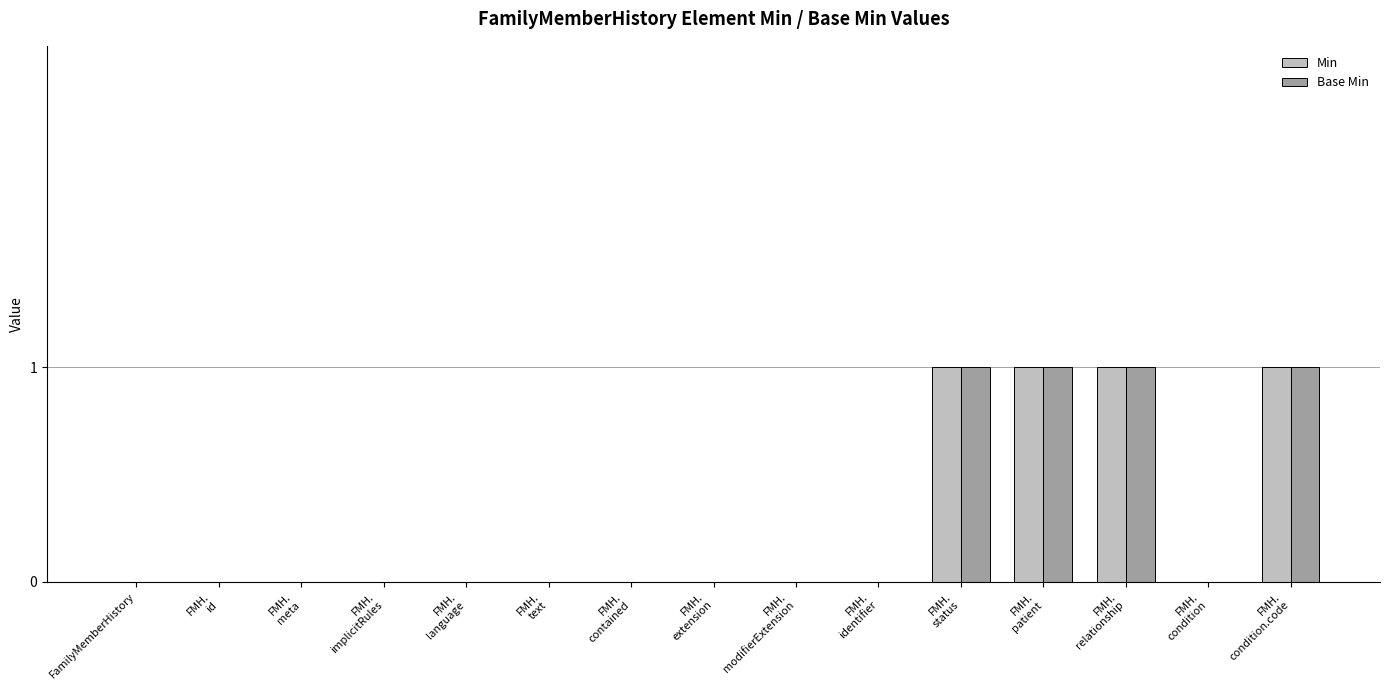

True or false: Min has a value of -1 at FamilyMemberHistory.

False